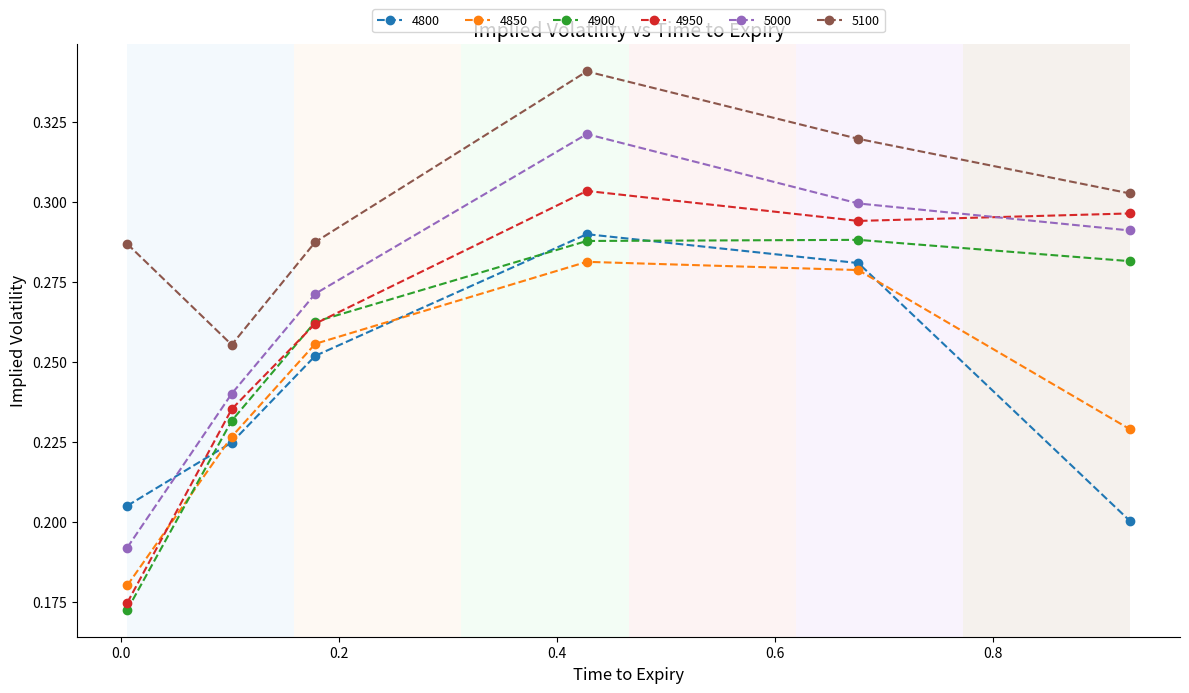

Which series has the largest total across all categories?

5100